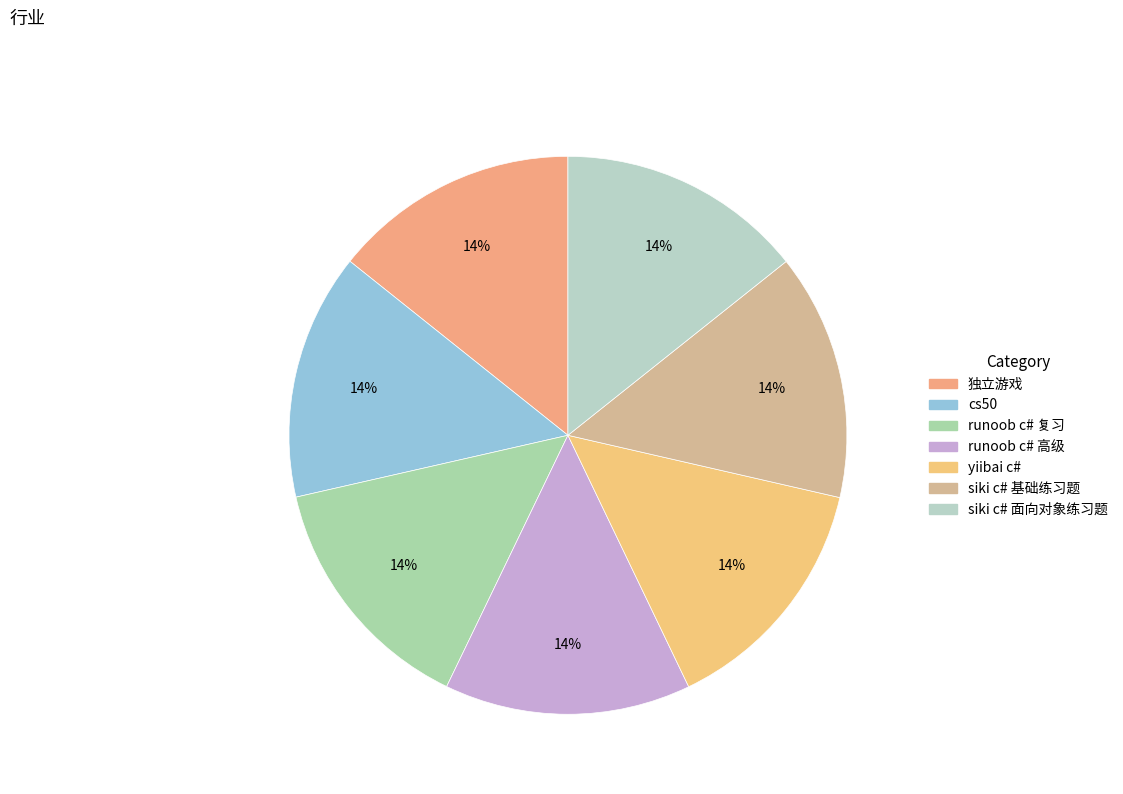

Rank the categories by value from lowest to highest.

独立游戏, runoob c# 复习, cs50, runoob c# 高级, yiibai c#, siki c# 基础练习题, siki c# 面向对象练习题